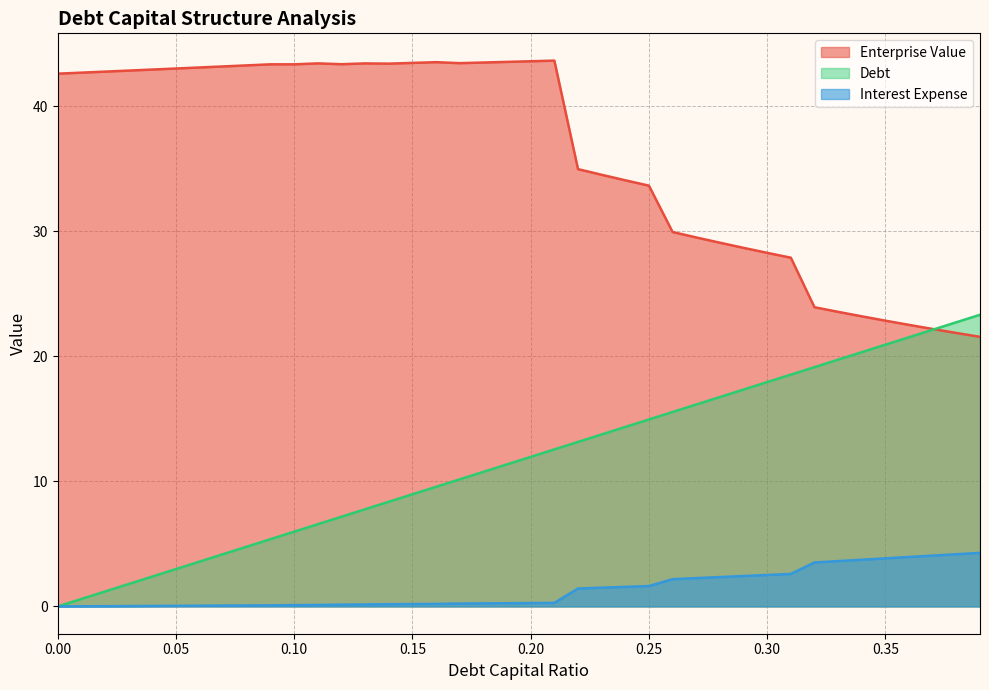

True or false: debt_capital and interest_expense cross at least once.

False